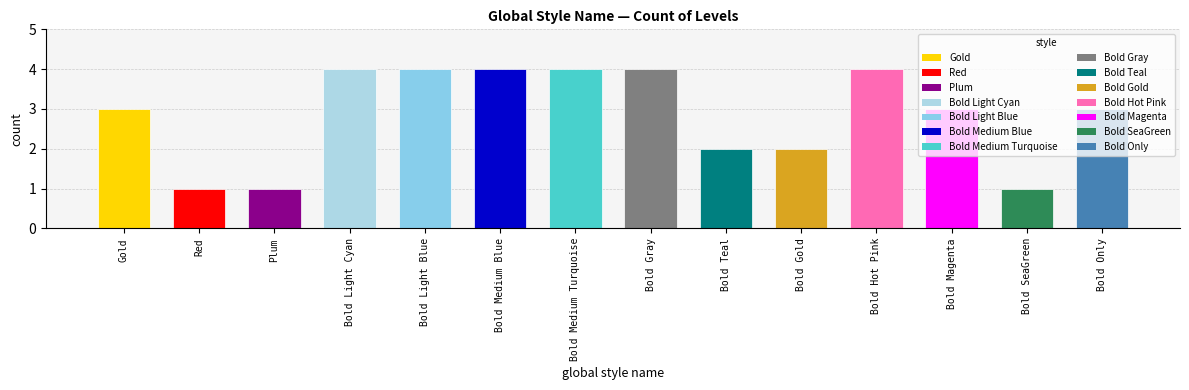

What is the approximate value at Bold Gray?

4